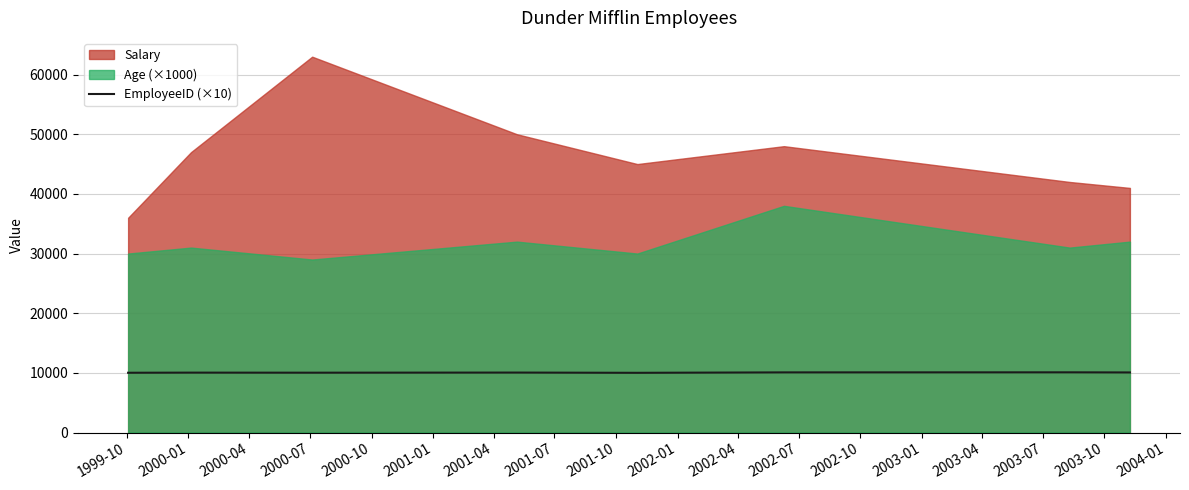

What is the maximum value for EmployeeID (×10)?

10090